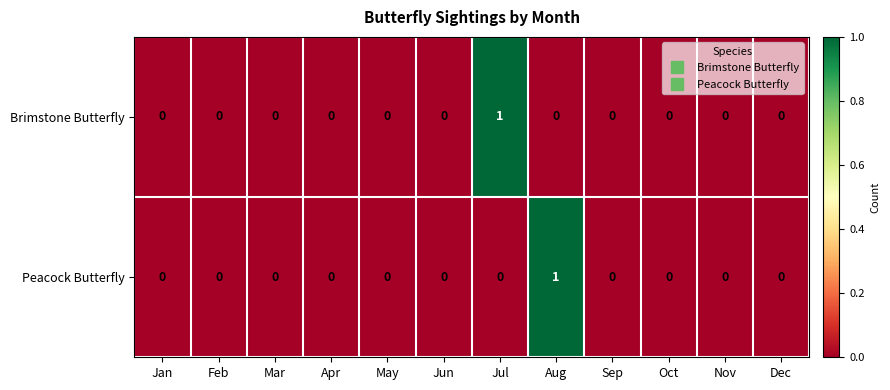

Rank the series at Aug from highest to lowest value.

Peacock Butterfly, Brimstone Butterfly